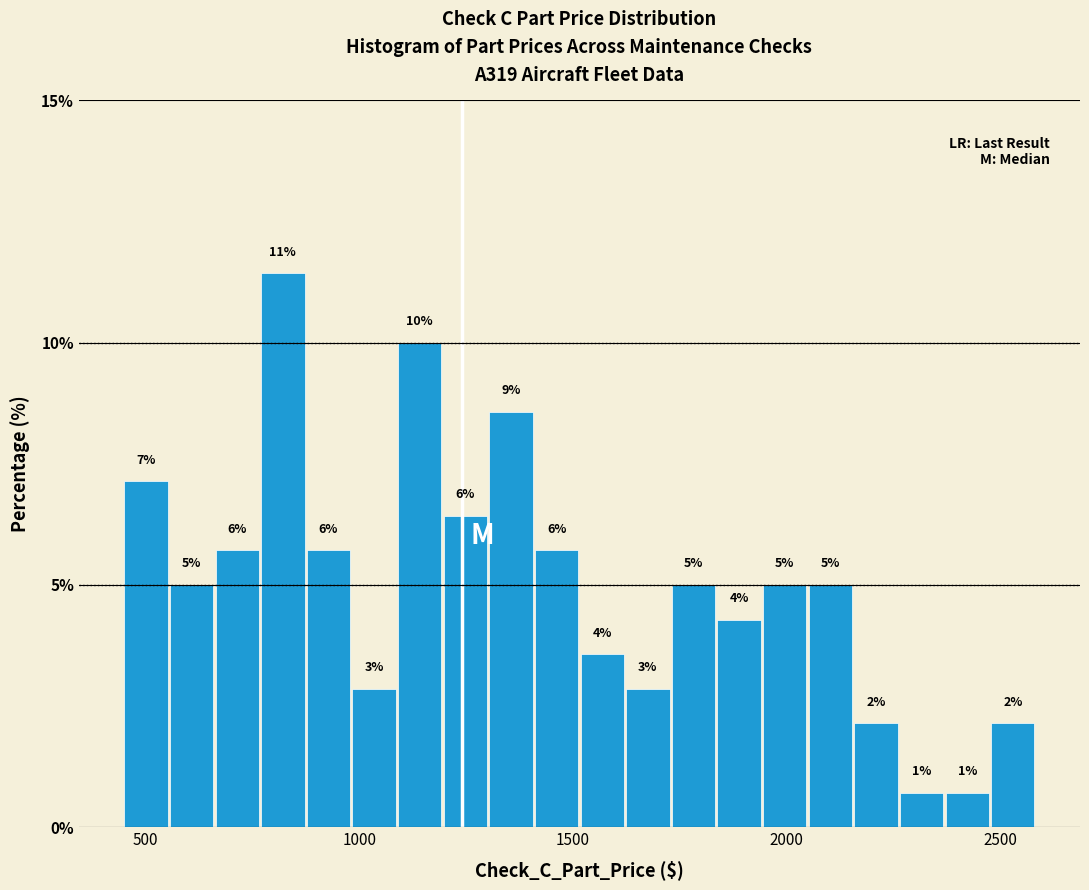

Around what value on the x-axis is the tallest bar? Give the approximate position of its centre, as read against the axis.

800